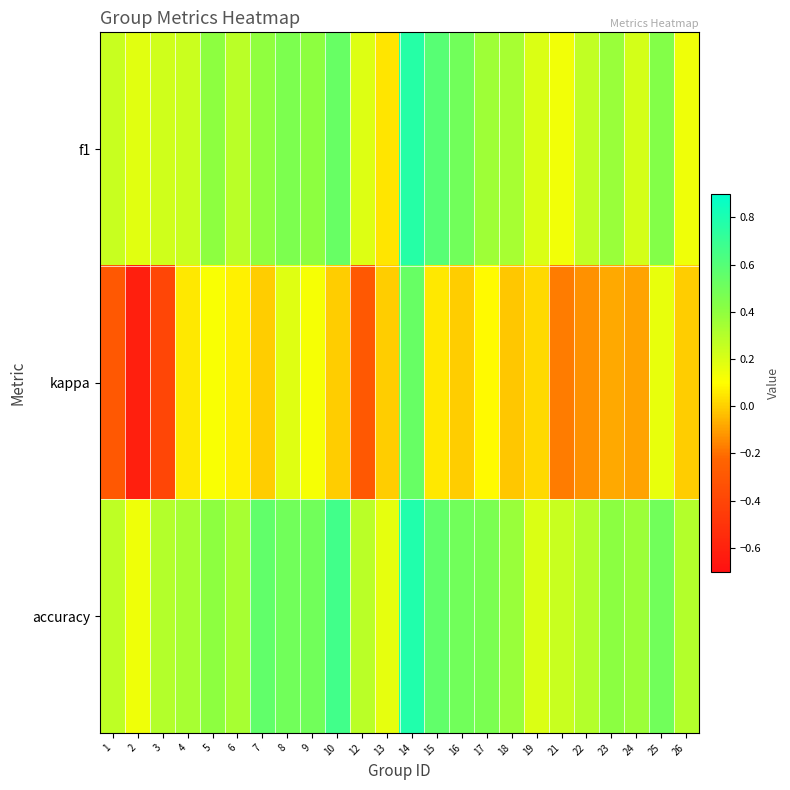

Reading right to left, extract all data points from this chart.

f1: 26=0.1	25=0.4	24=0.2	23=0.4	22=0.3	21=0.1	19=0.2	18=0.3	17=0.4	16=0.5	15=0.6	14=0.8	13=0.0	12=0.2	10=0.5	9=0.4	8=0.5	7=0.4	6=0.3	5=0.4	4=0.2	3=0.2	2=0.2	1=0.2
kappa: 26=0.0	25=0.2	24=-0.1	23=-0.1	22=-0.1	21=-0.2	19=0.0	18=-0.0	17=0.1	16=0.0	15=0.1	14=0.5	13=0.0	12=-0.3	10=0.0	9=0.1	8=0.2	7=0.0	6=0.1	5=0.1	4=0.1	3=-0.4	2=-0.6	1=-0.3
accuracy: 26=0.3	25=0.5	24=0.4	23=0.4	22=0.3	21=0.2	19=0.2	18=0.4	17=0.5	16=0.5	15=0.6	14=0.8	13=0.2	12=0.3	10=0.7	9=0.5	8=0.5	7=0.6	6=0.3	5=0.4	4=0.3	3=0.3	2=0.1	1=0.3